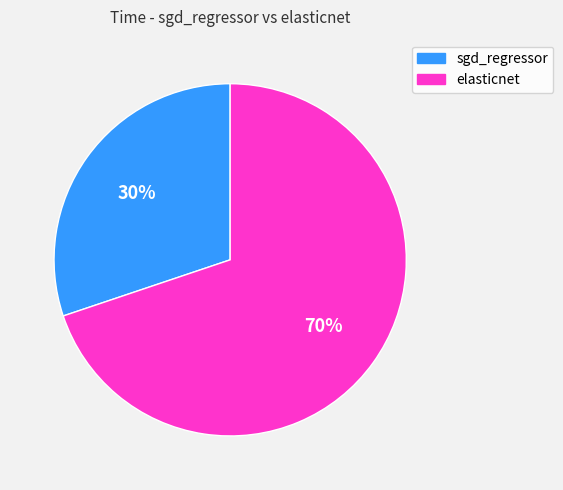

What is the largest slice in the pie chart?

elasticnet